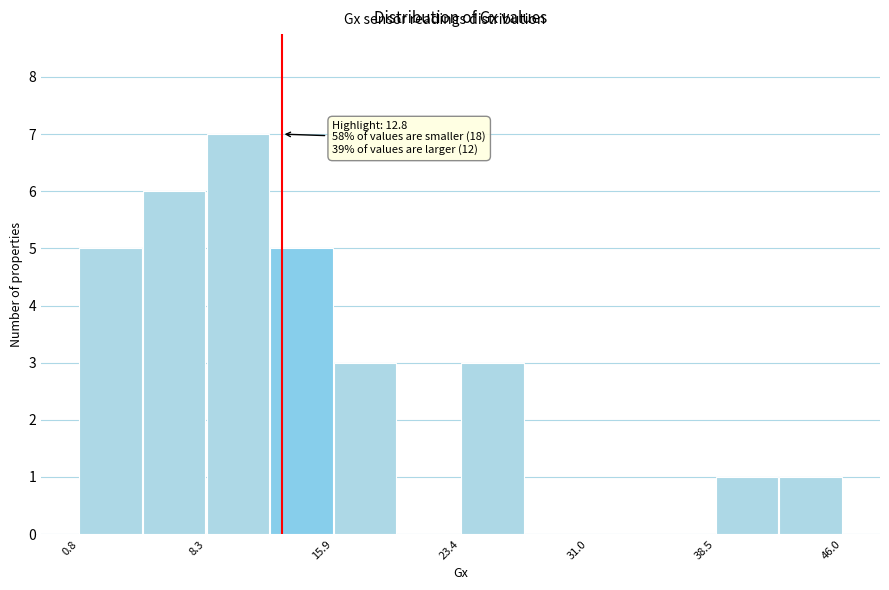

Around what value on the x-axis is the tallest bar? Give the approximate position of its centre, as read against the axis.

10